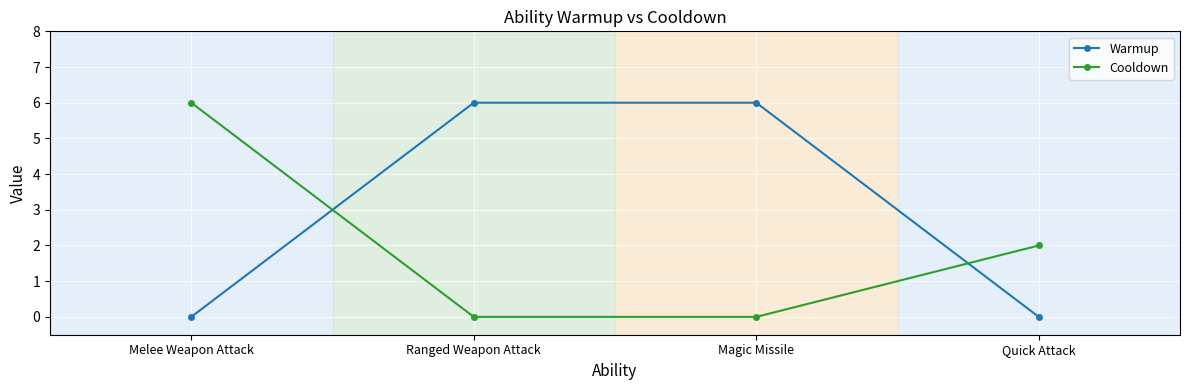

What is the spread (max minus min) of values at Magic Missile?

6